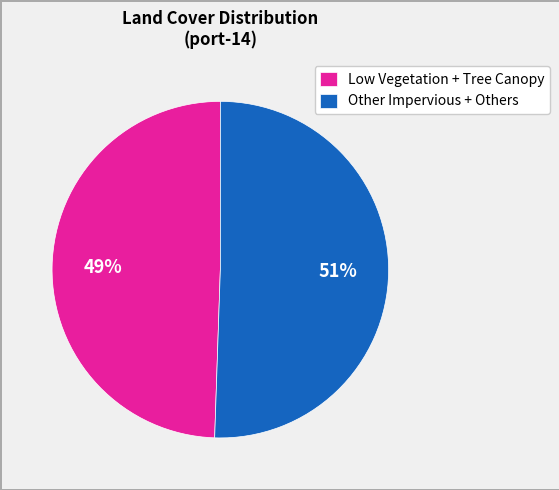

To the nearest percent, what is the combined percentage of Low Vegetation + Tree Canopy and Other Impervious + Others?

100%